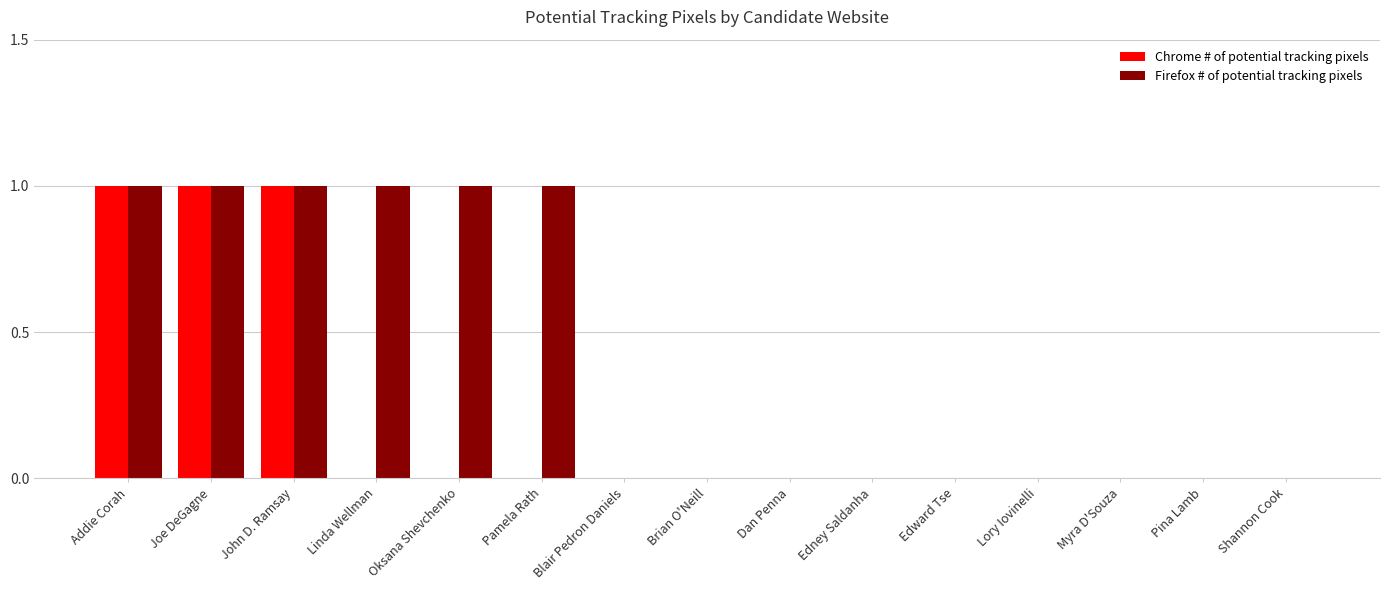

How many Chrome # of potential tracking pixels values are between 0 and 1?

15